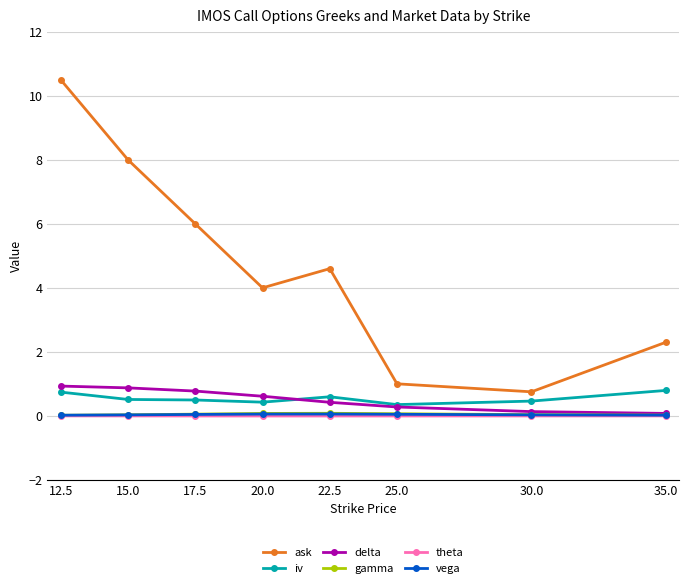

At which category is the sum across all series the highest?

12.5